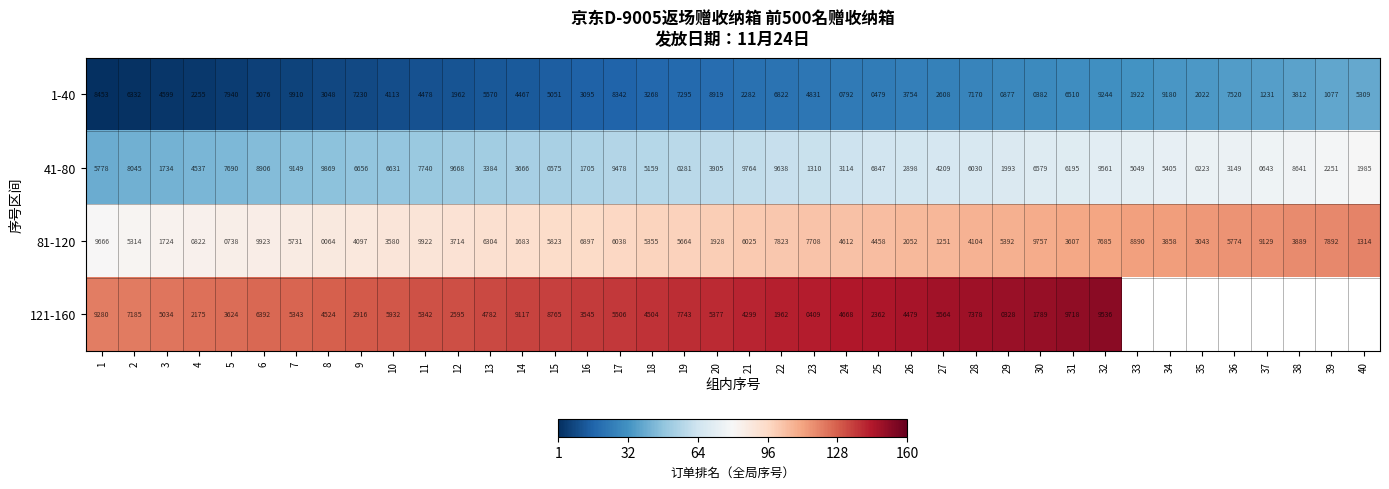

List the labels in order of 1-40 value, largest first.

7, 32, 34, 20, 1, 17, 5, 36, 19, 9, 28, 22, 31, 2, 13, 40, 6, 15, 23, 3, 11, 14, 10, 38, 26, 18, 16, 8, 27, 21, 4, 35, 12, 33, 37, 39, 29, 24, 25, 30